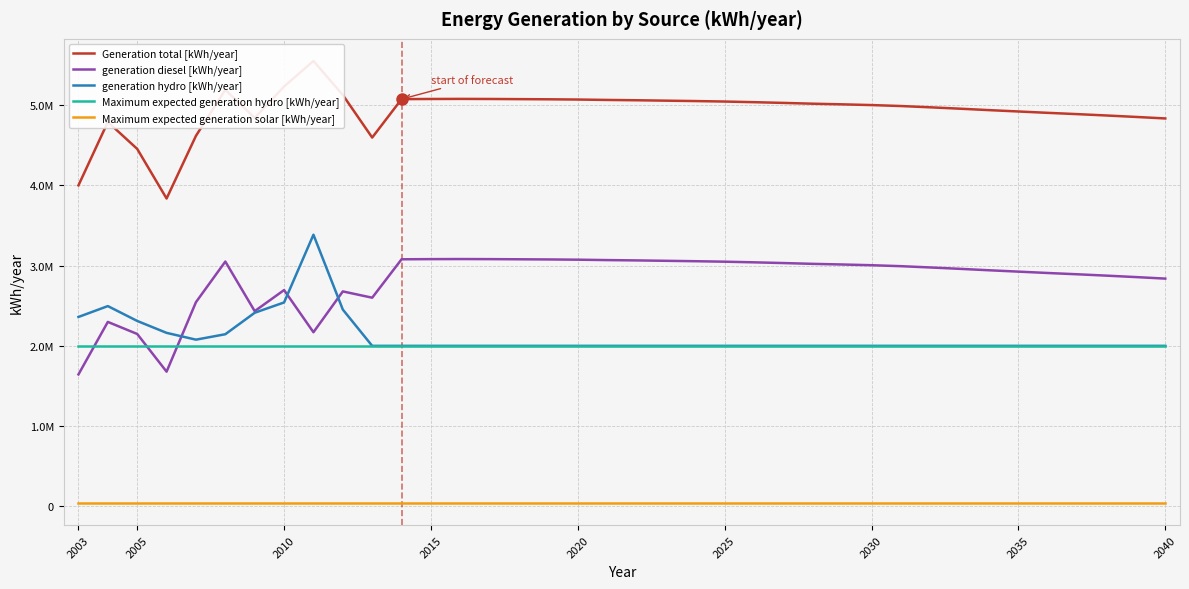

Rank the series at 2003 from lowest to highest value.

Maximum expected generation solar [kWh/year], generation diesel [kWh/year], Maximum expected generation hydro [kWh/year], generation hydro [kWh/year], Generation total [kWh/year]